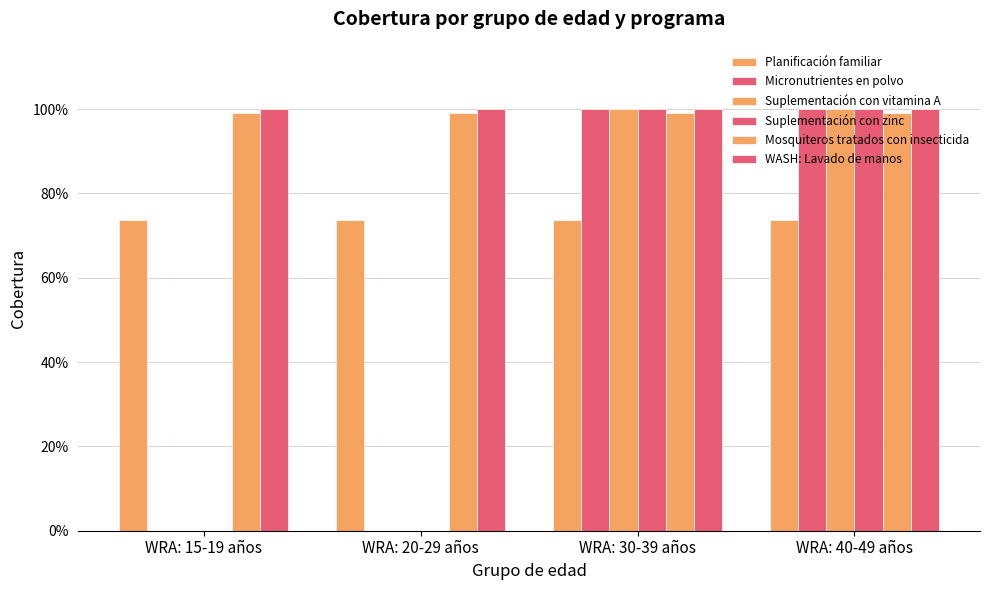

Between WRA: 20-29 años and WRA: 15-19 años, which is larger?

WRA: 20-29 años